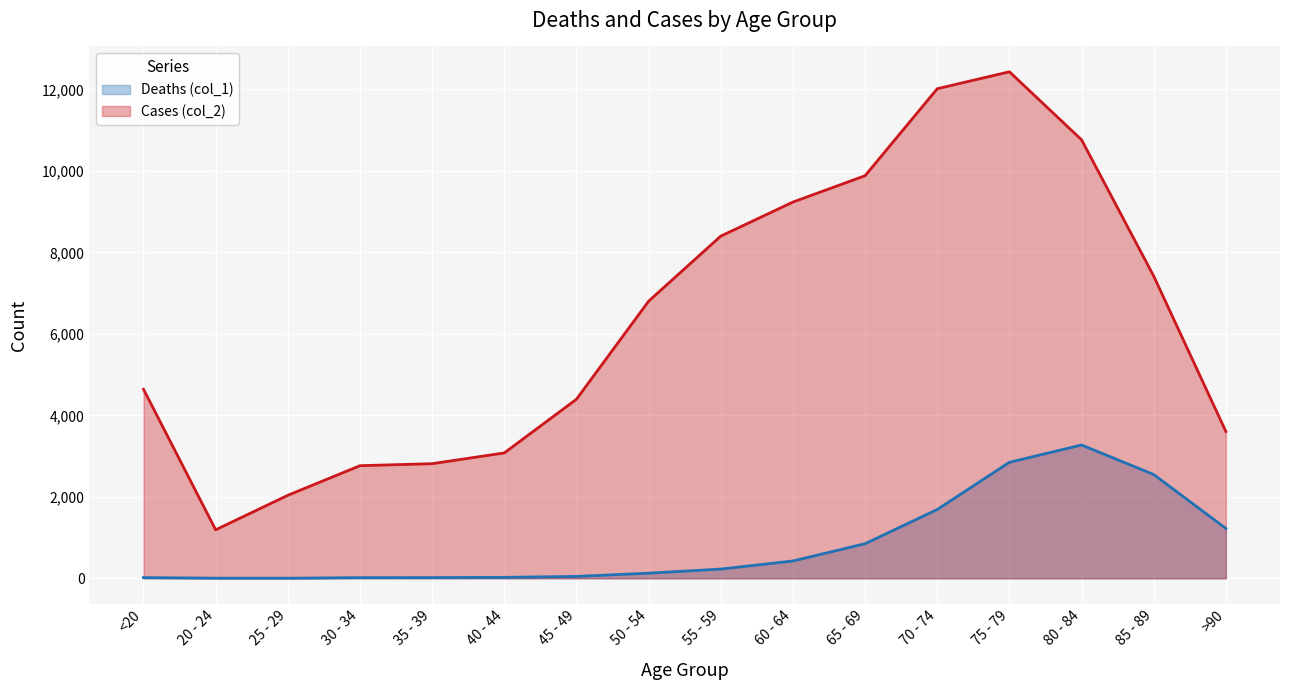

What is the minimum value for Cases (col_2)?

1191